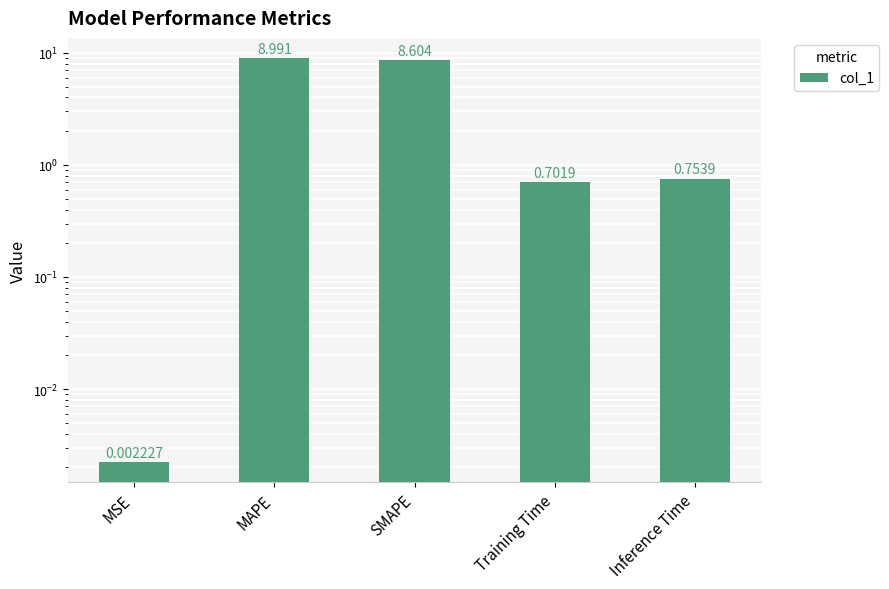

What is the difference between the maximum and minimum values?

9.0